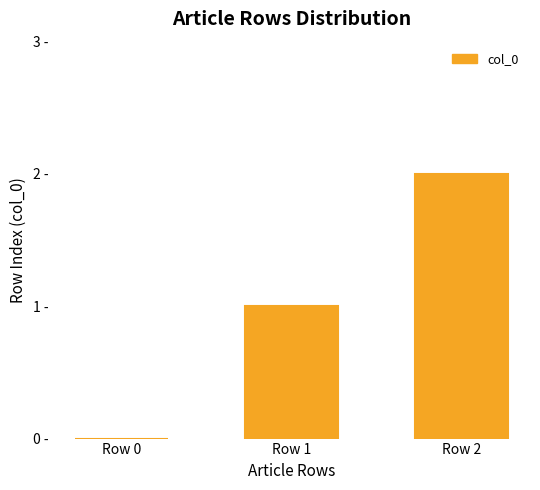

Are the bars horizontal?

No